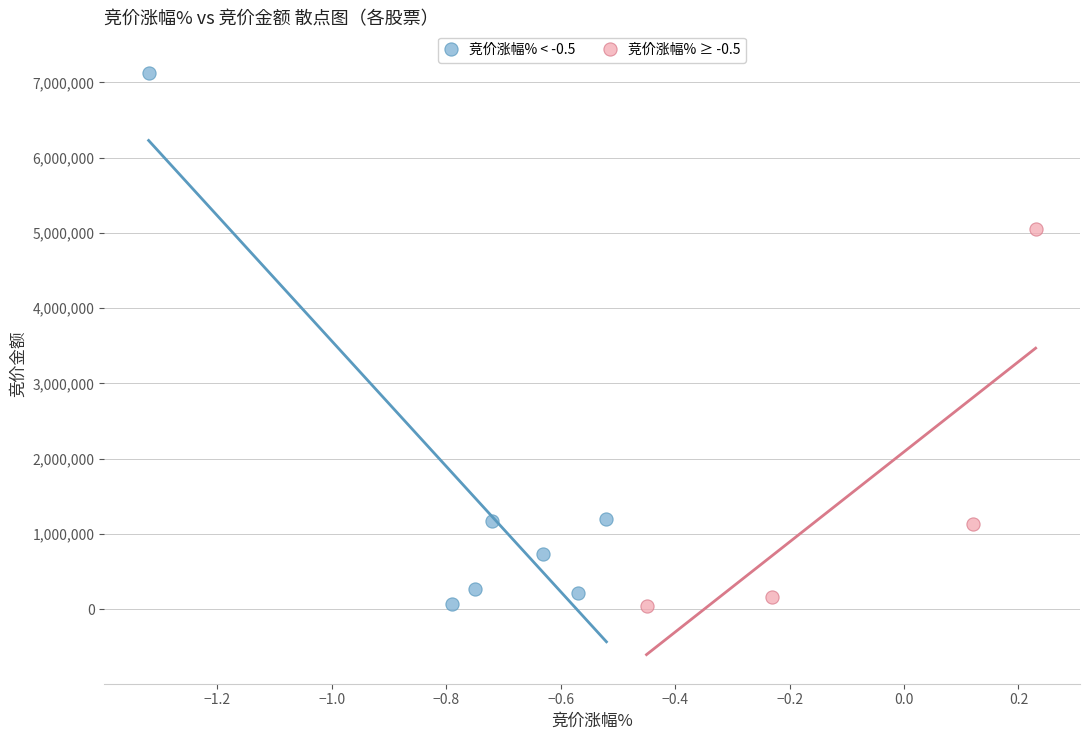

Which series contains the highest Y value?

竞价涨幅% < -0.5